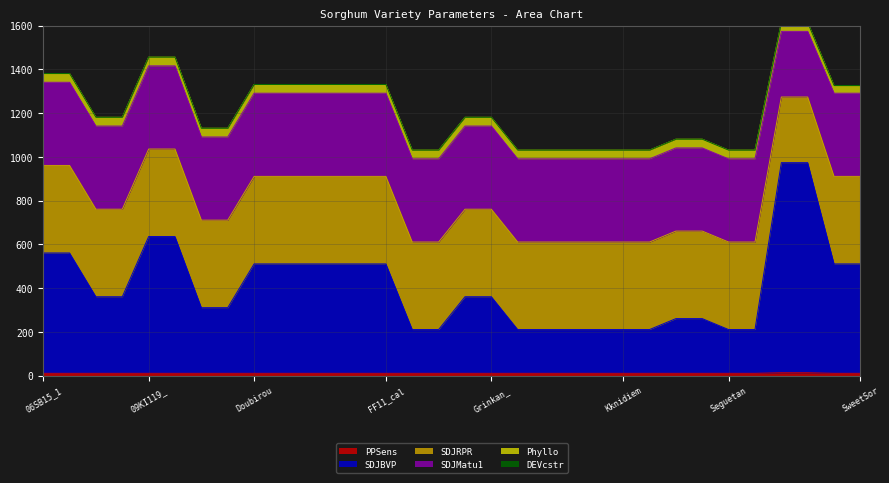

What is the total value across all series at Doubirou_fev13_?

1331.0